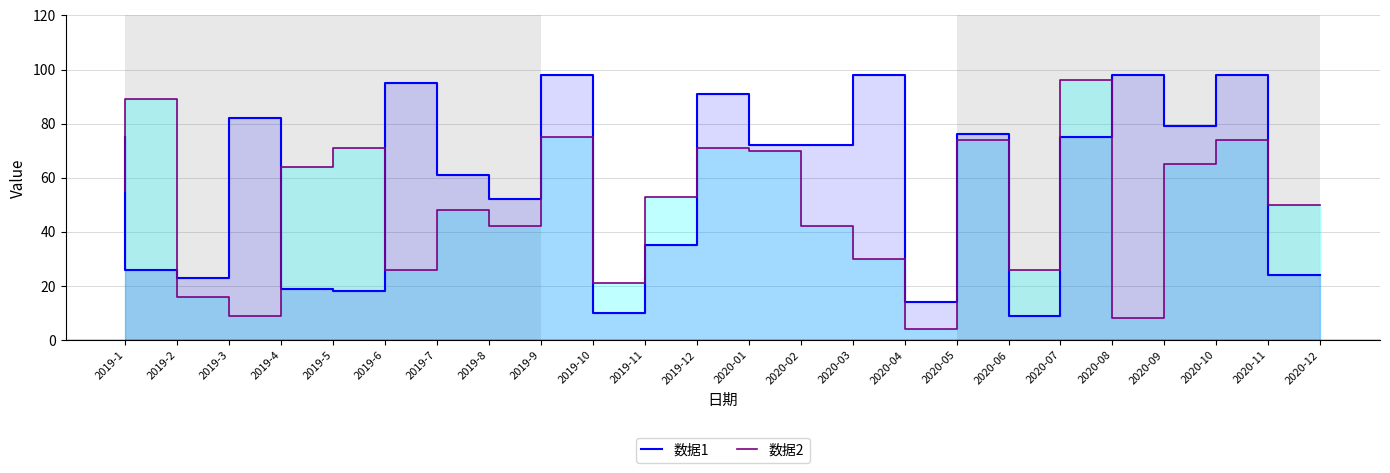

How many values in the 数据2 series exceed 53?

11